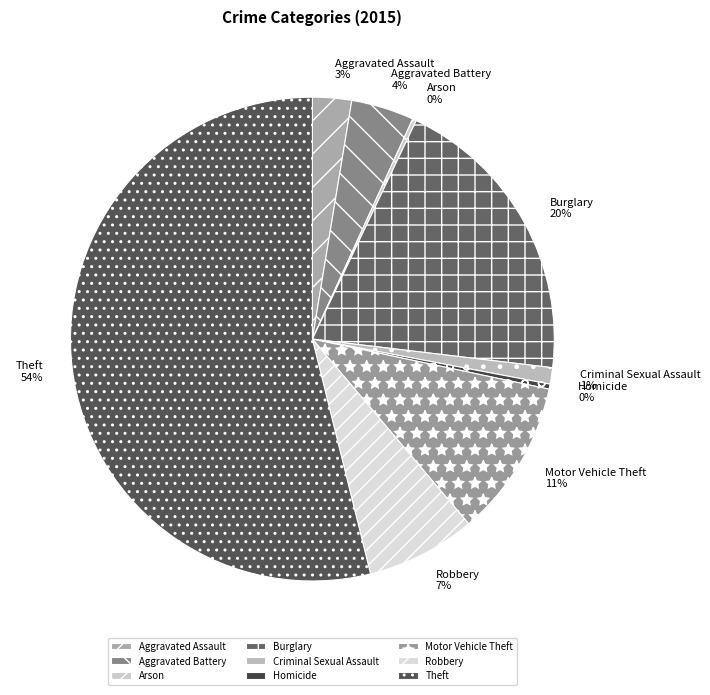

What is the largest slice in the pie chart?

Theft